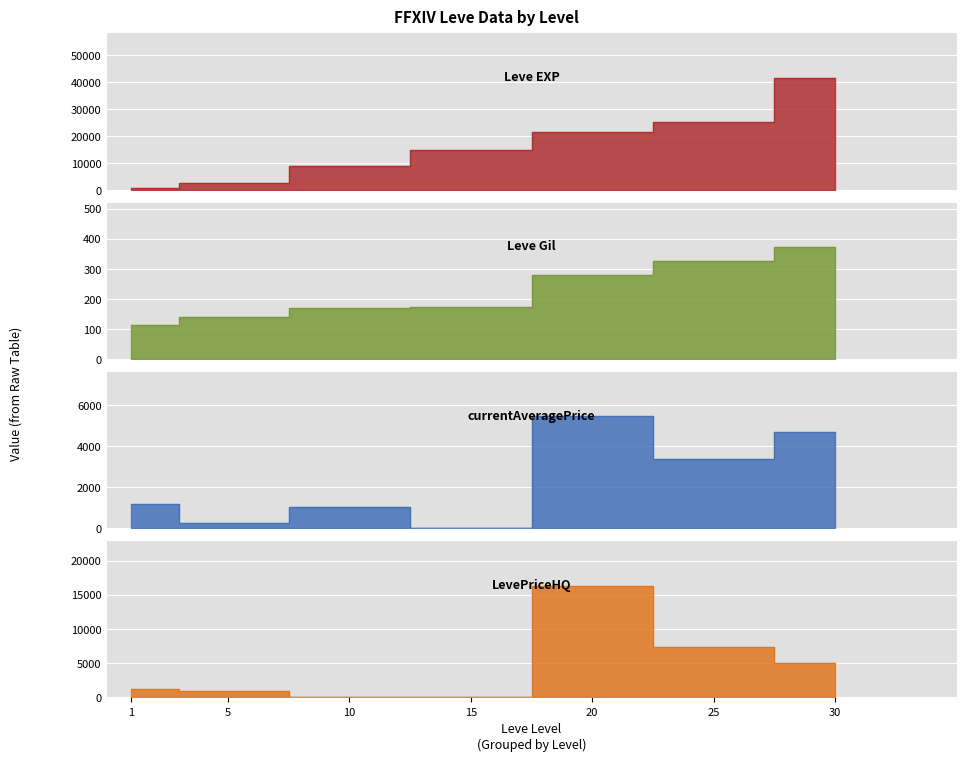

At which label is currentAveragePrice closest to 2724?

25